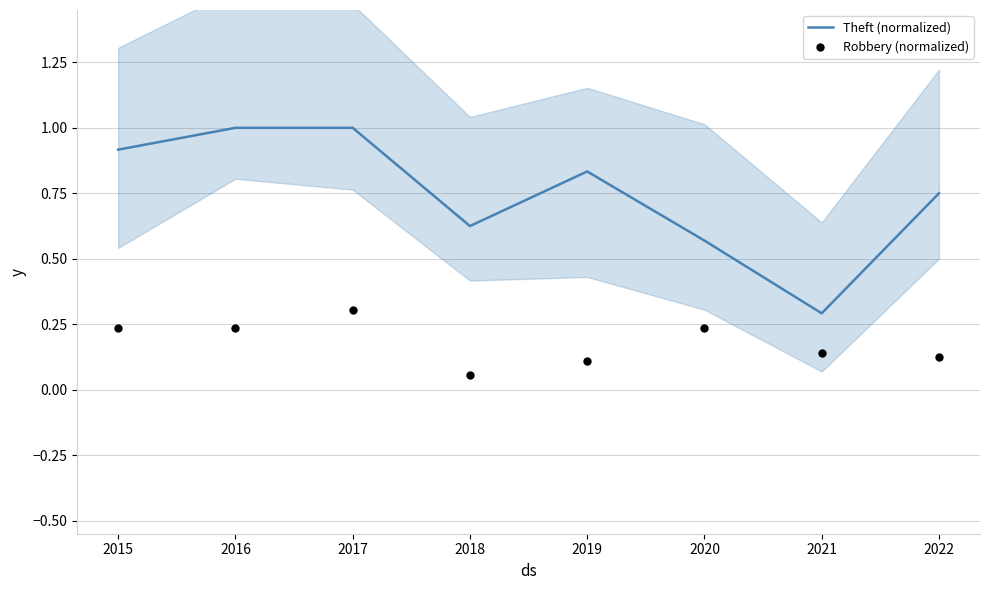

At how many categories does at least one series exceed 0?

8